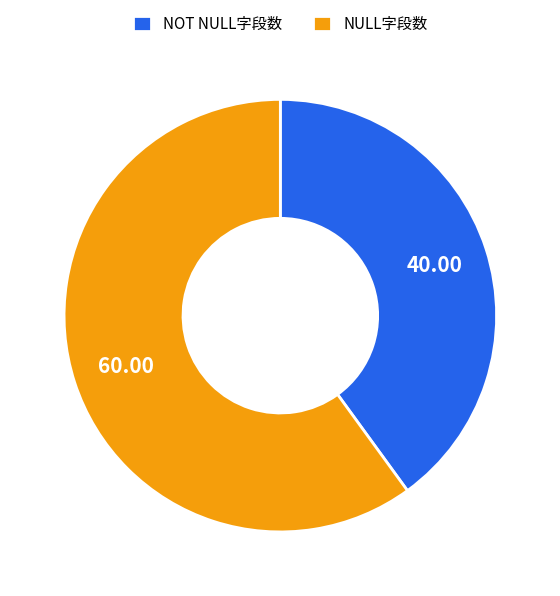

How many slices are in this pie chart?

2